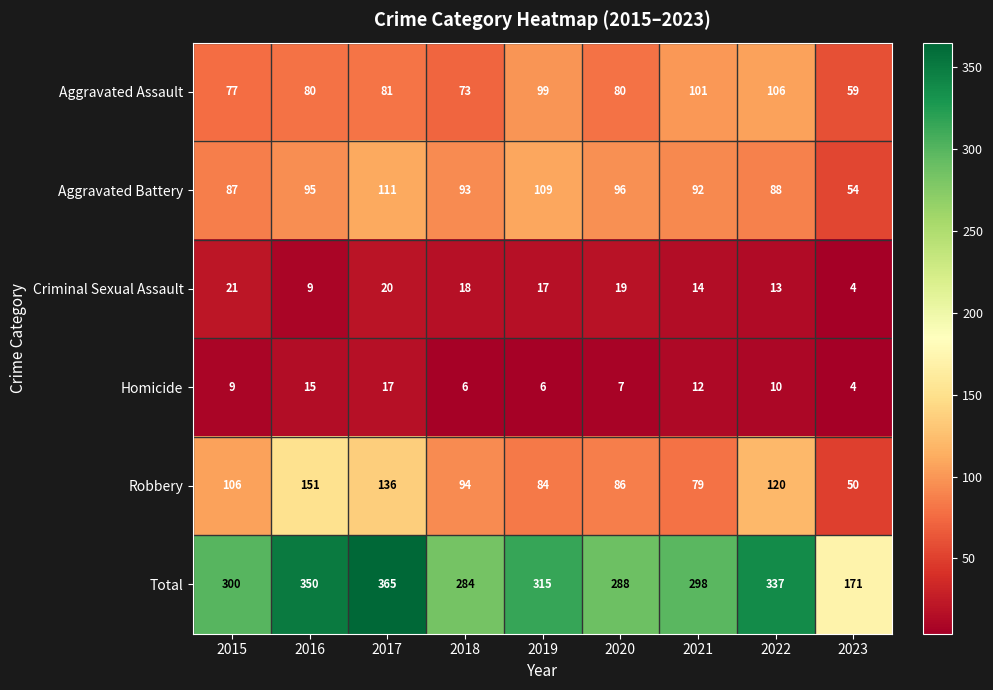

The Robbery series shows 84 at 2019. True or false?

True